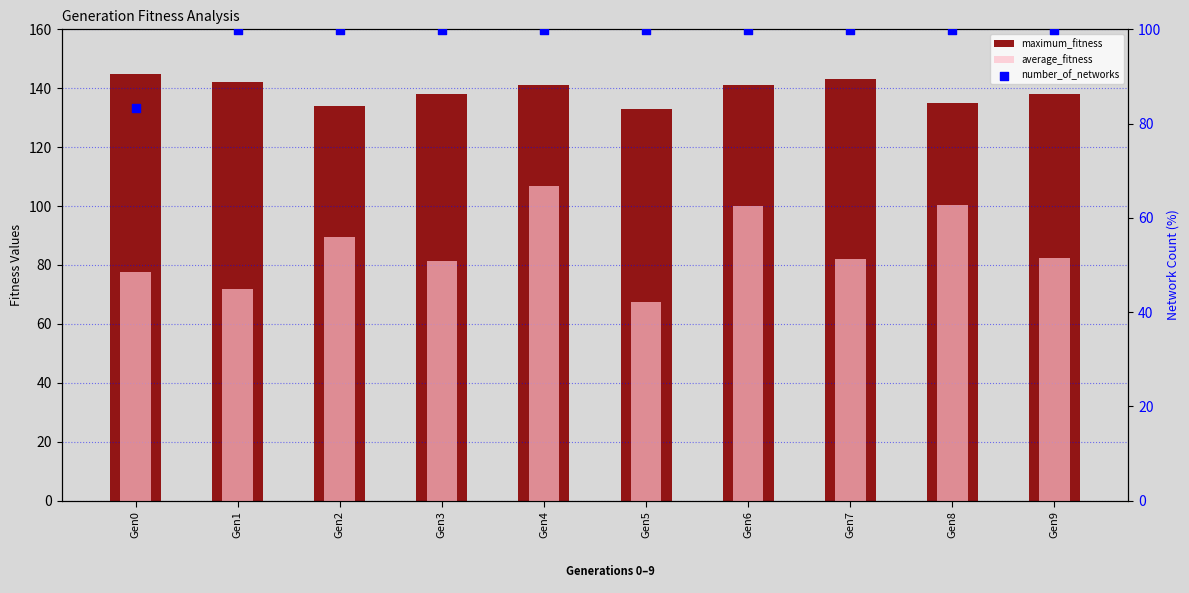

What is the total value across all series at Gen8?

335.5